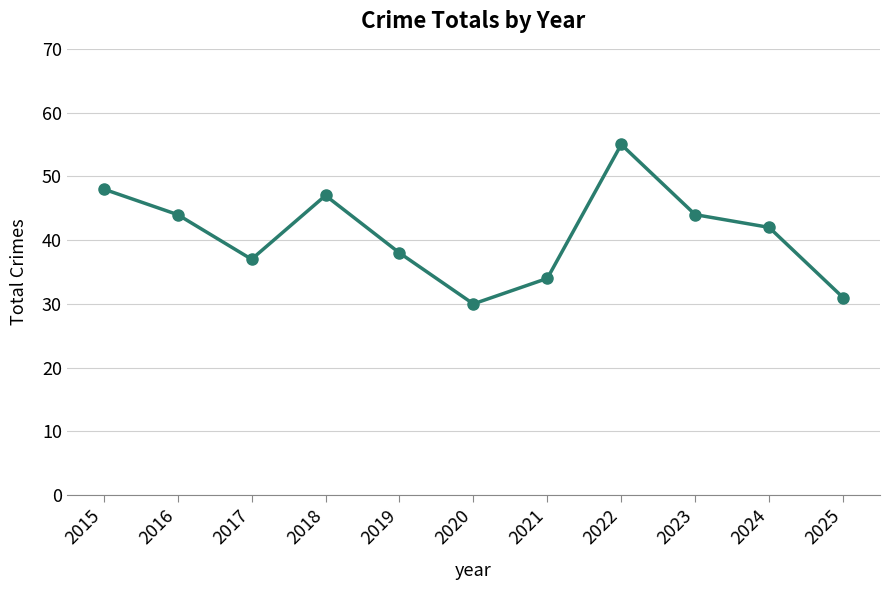

What is the ratio of the value at 2025 to the value at 2017?

0.8